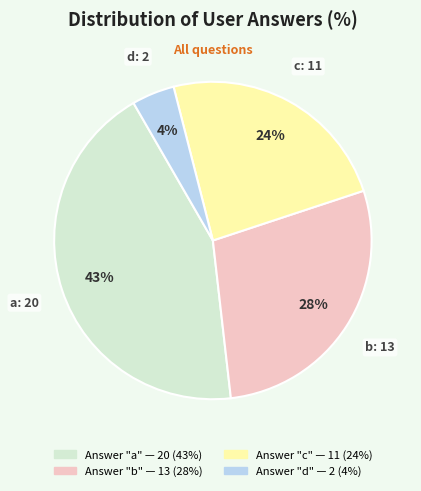

How many slices are in this pie chart?

4